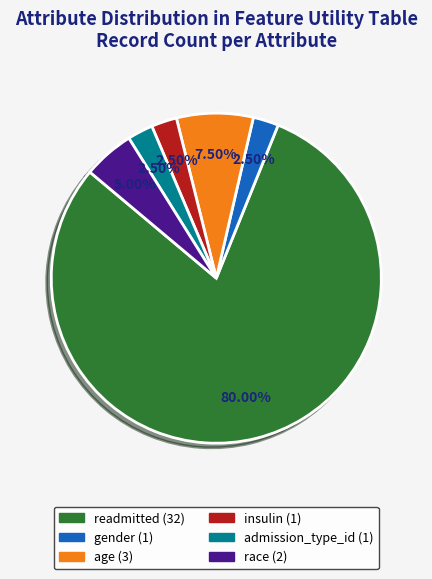

Is there any slice that represents more than half of the pie?

Yes